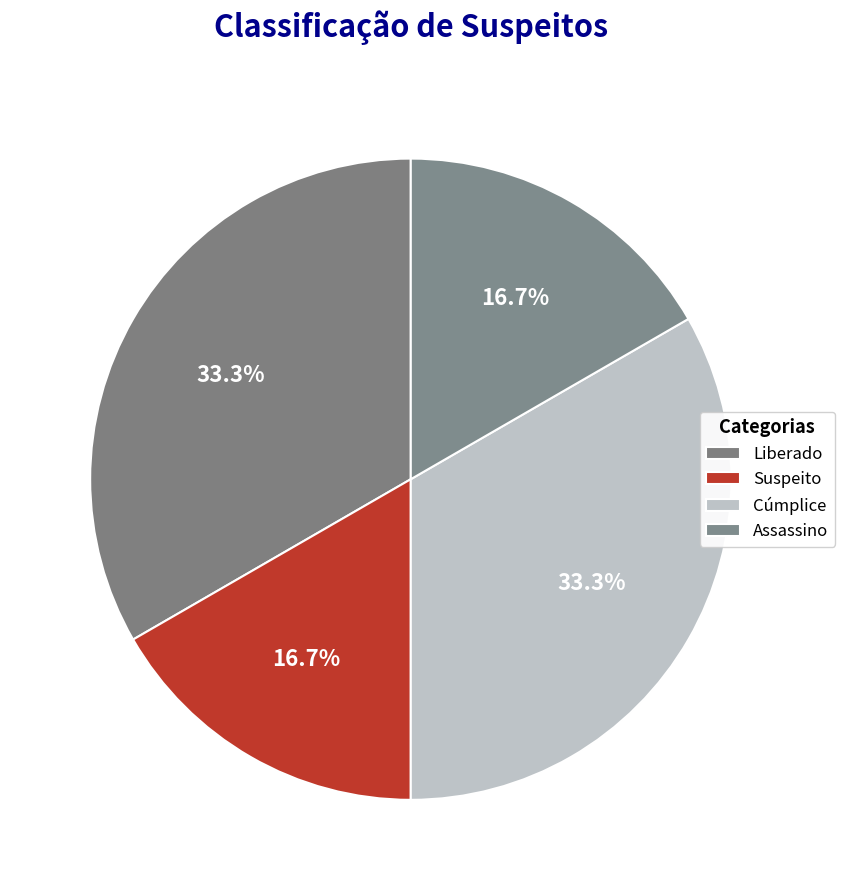

Count the number of slices in the pie.

4